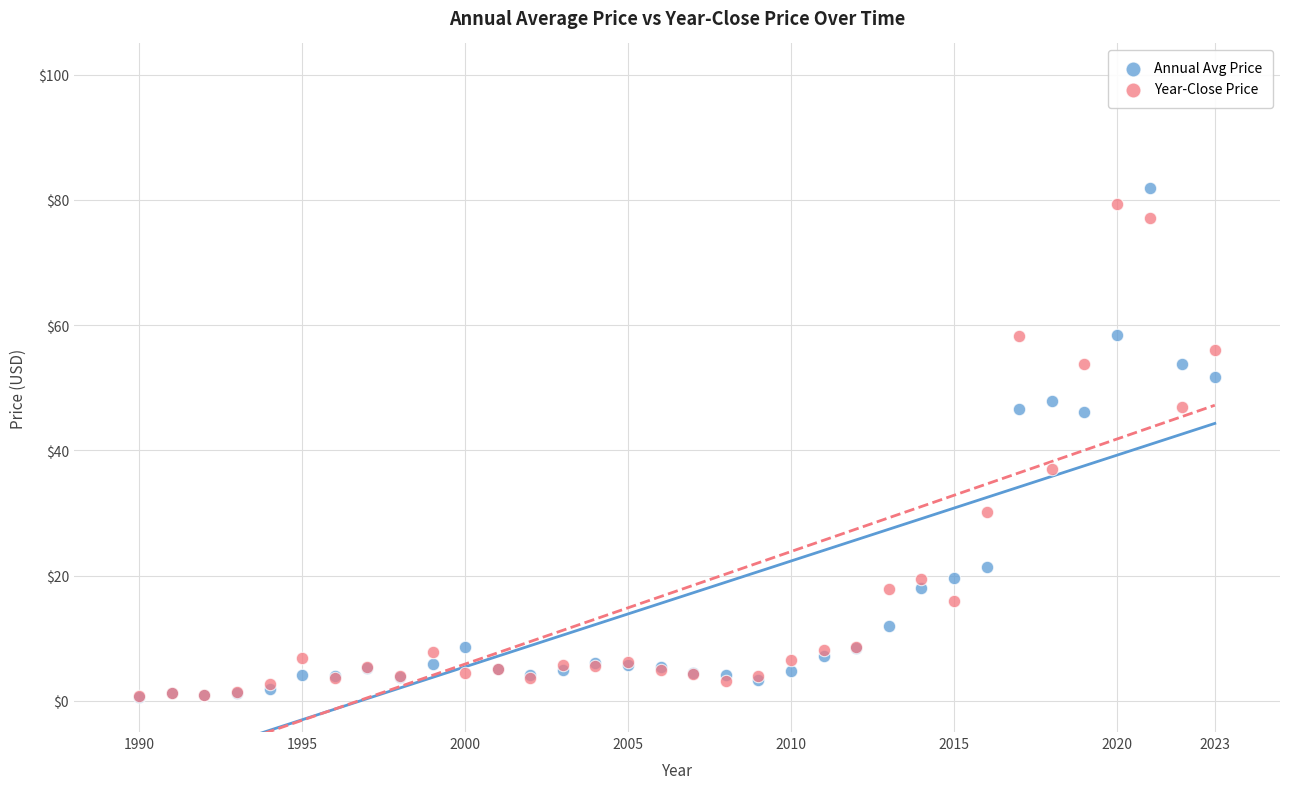

Which series reaches the maximum Y coordinate?

Annual Avg Price